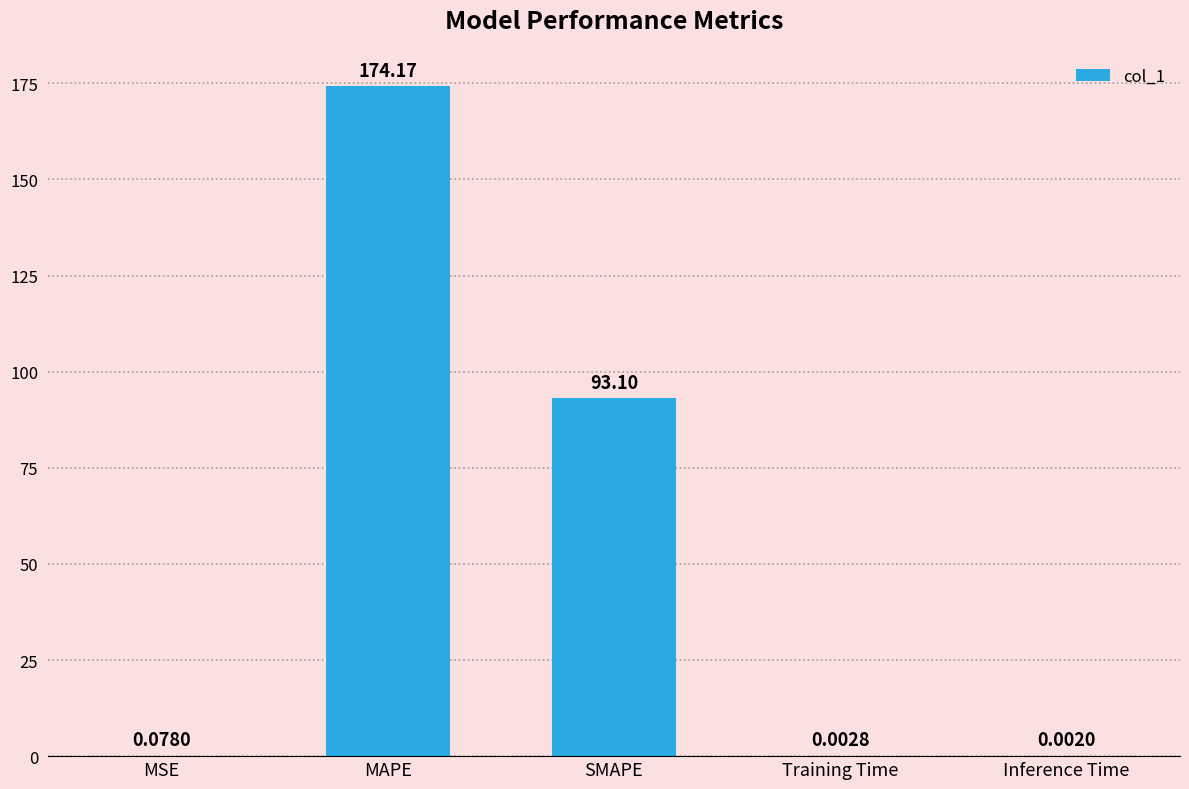

Which label corresponds to the largest value in the chart?

MAPE